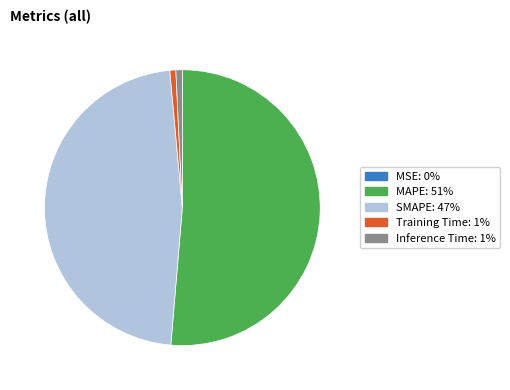

What is the majority slice?

MAPE